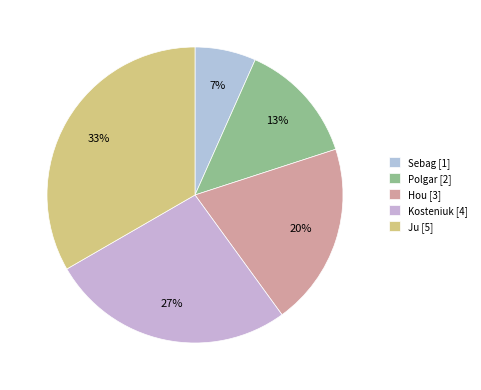

How many segments does this pie chart have?

5